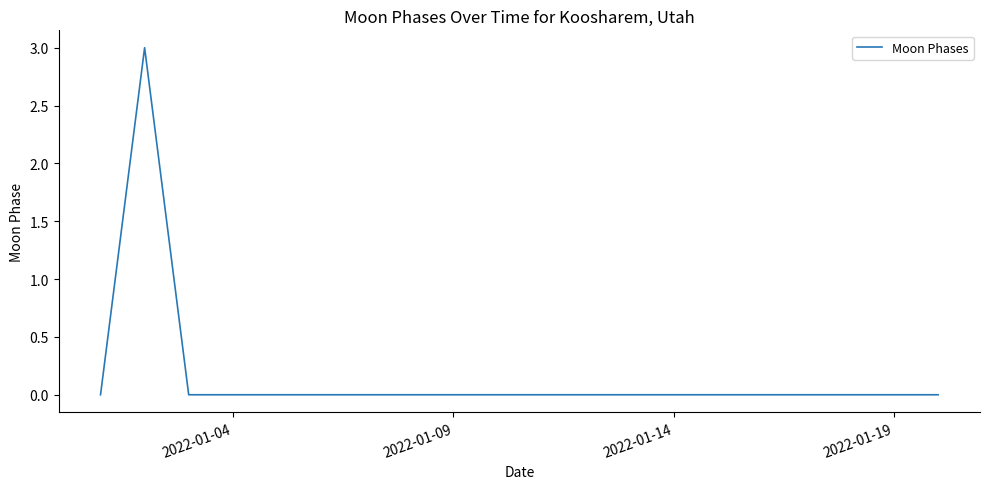

What is the greatest value displayed?

3